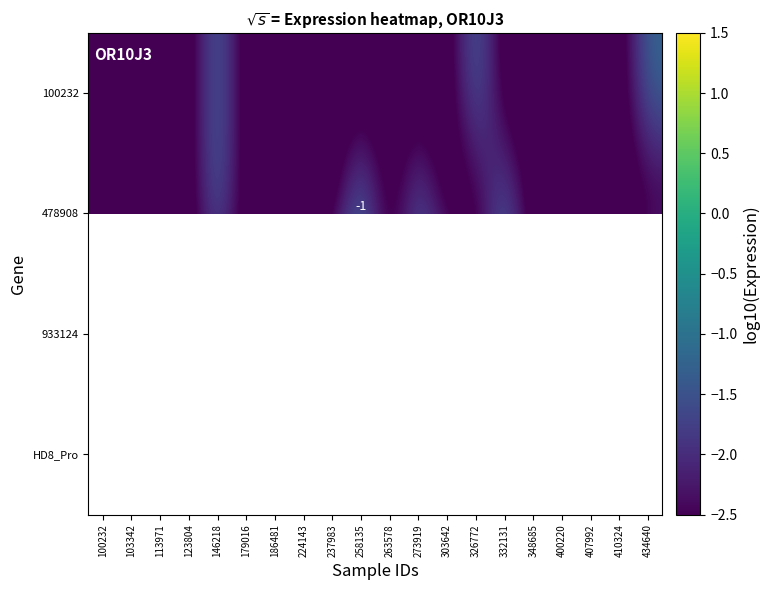

What is the spread (max minus min) of values at 186481?

2.8